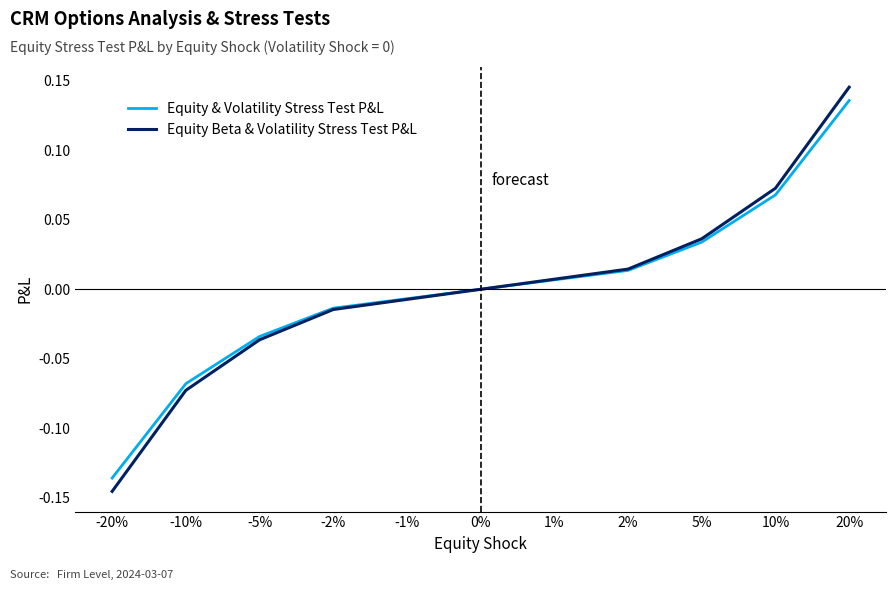

Which series has the largest range (max minus min)?

Equity Beta & Volatility Stress Test P&L